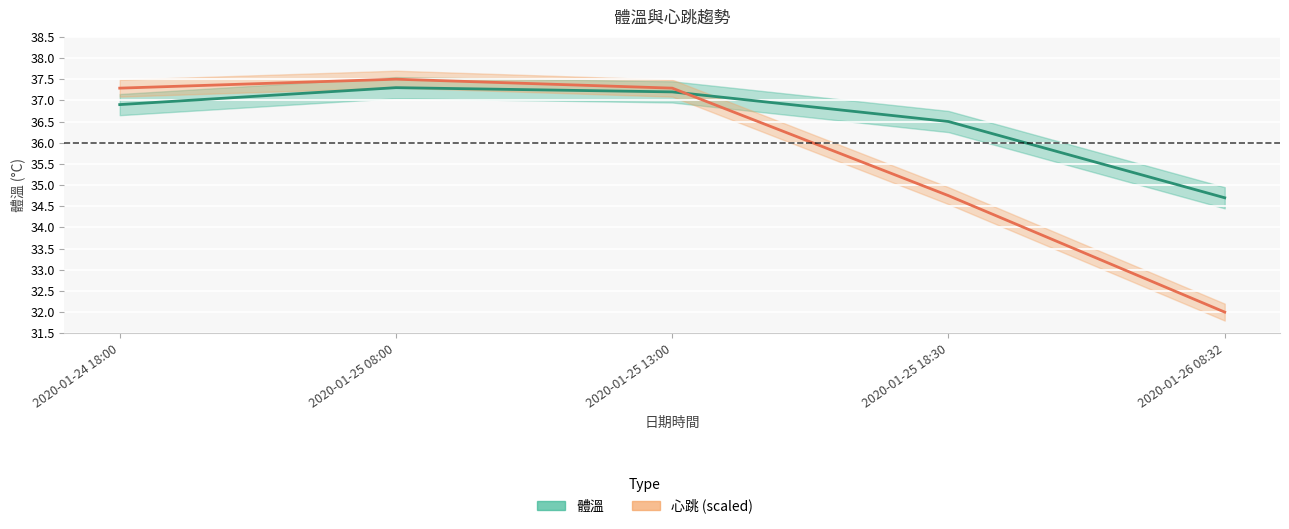

How many lines are shown in the chart?

2